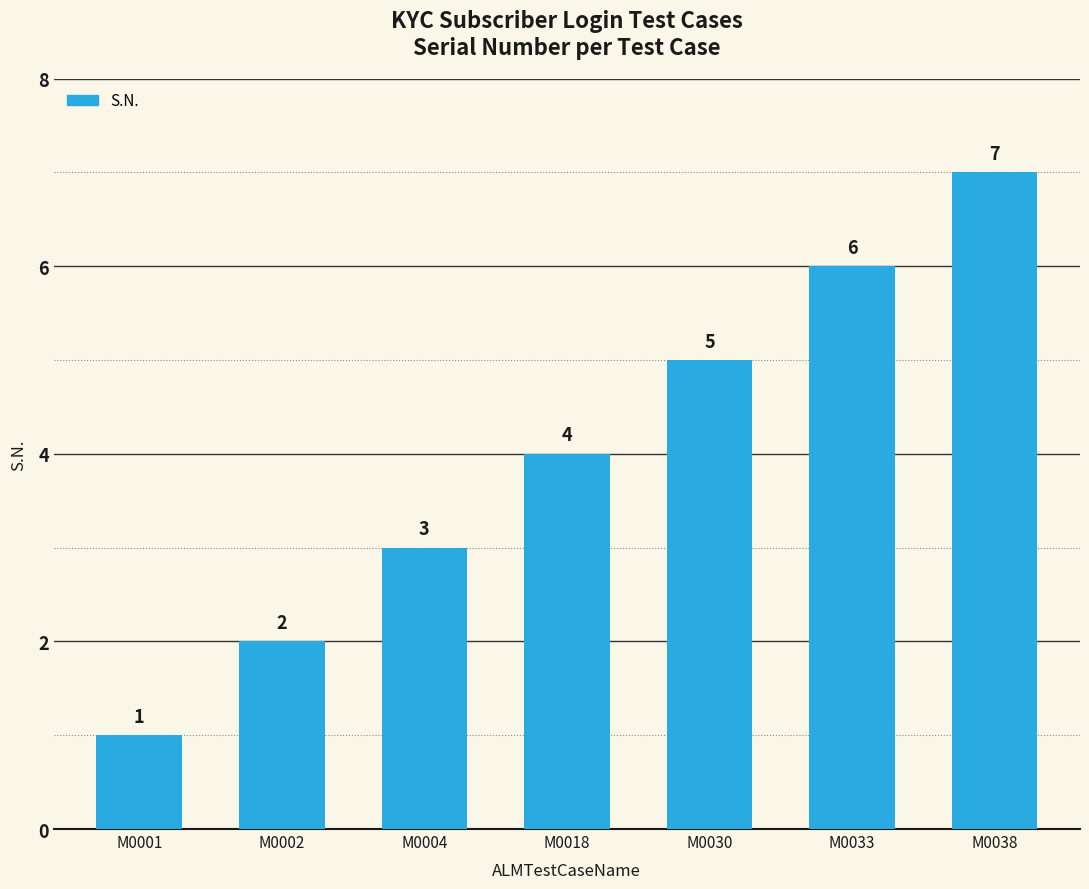

What is the difference between the maximum and minimum values?

6